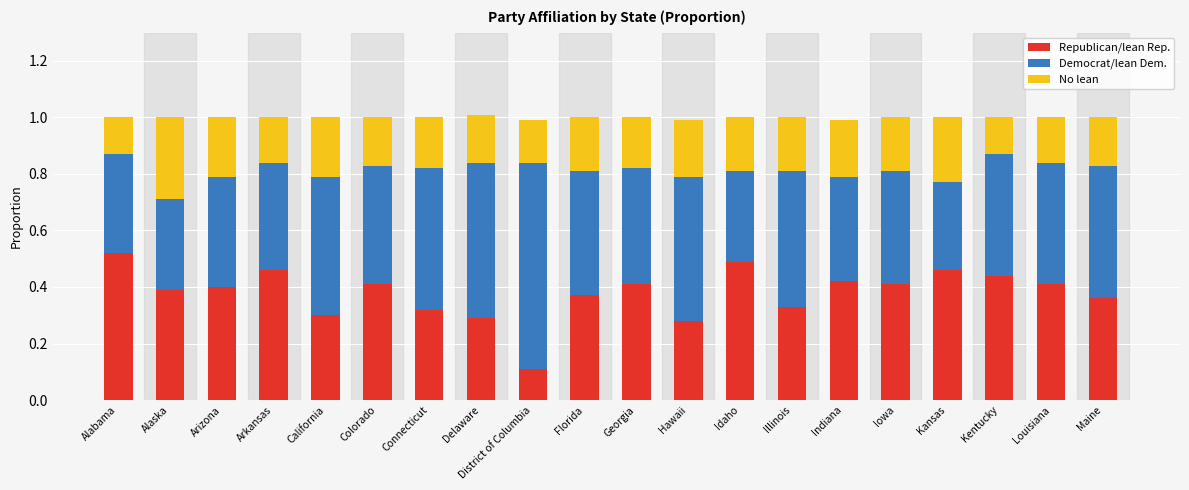

Which category has the lowest value in the Republican/lean Rep. series?

District of Columbia